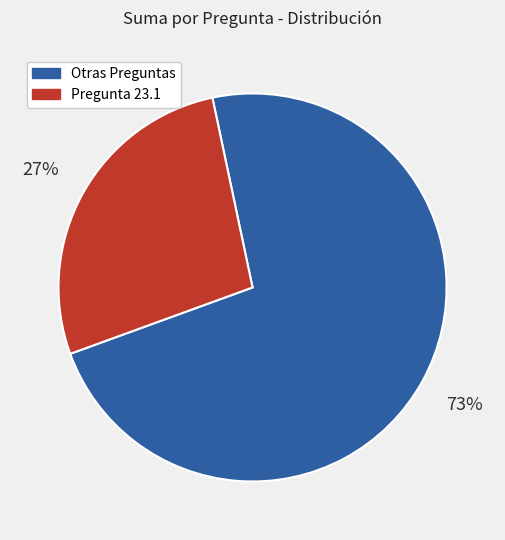

Is there any slice that represents more than half of the pie?

Yes